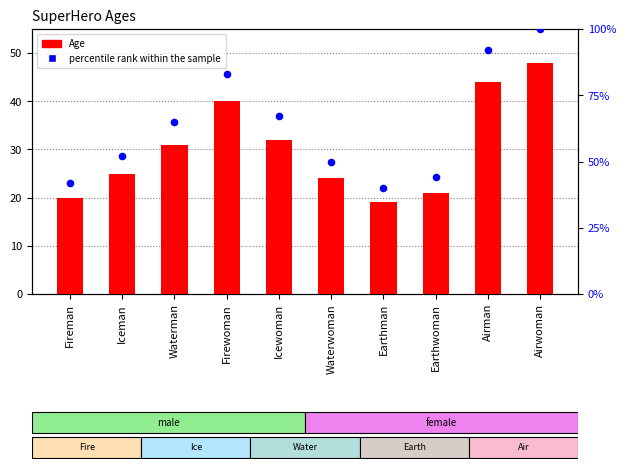

Which series has the largest total across all categories?

percentile rank within the sample